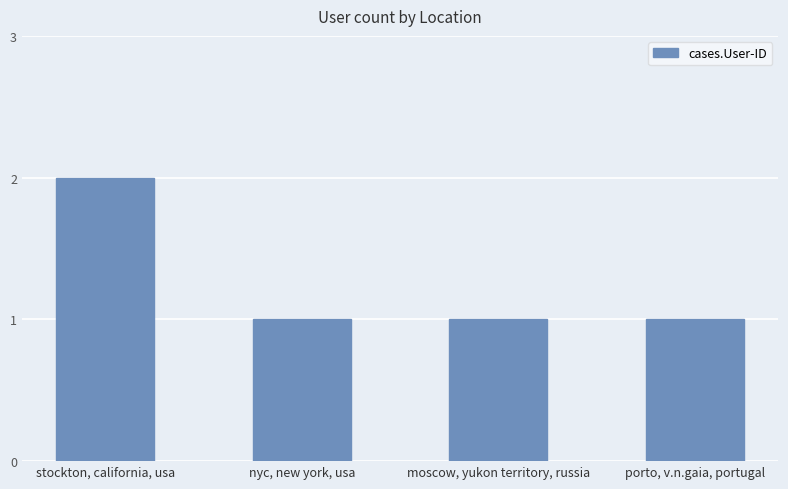

What is the sum of all values?

5